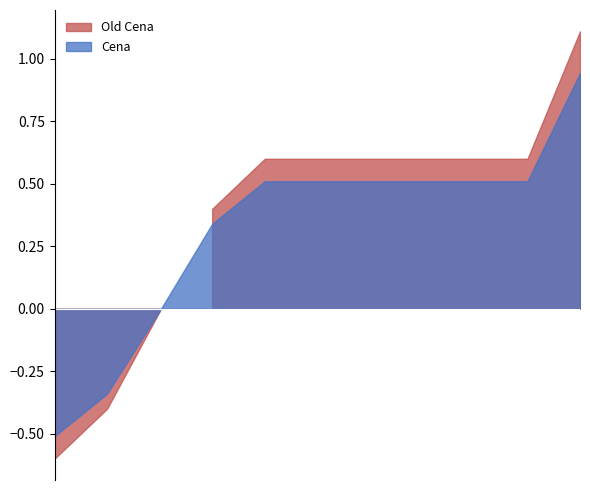

True or false: Old Cena and Cena intersect in this chart.

True